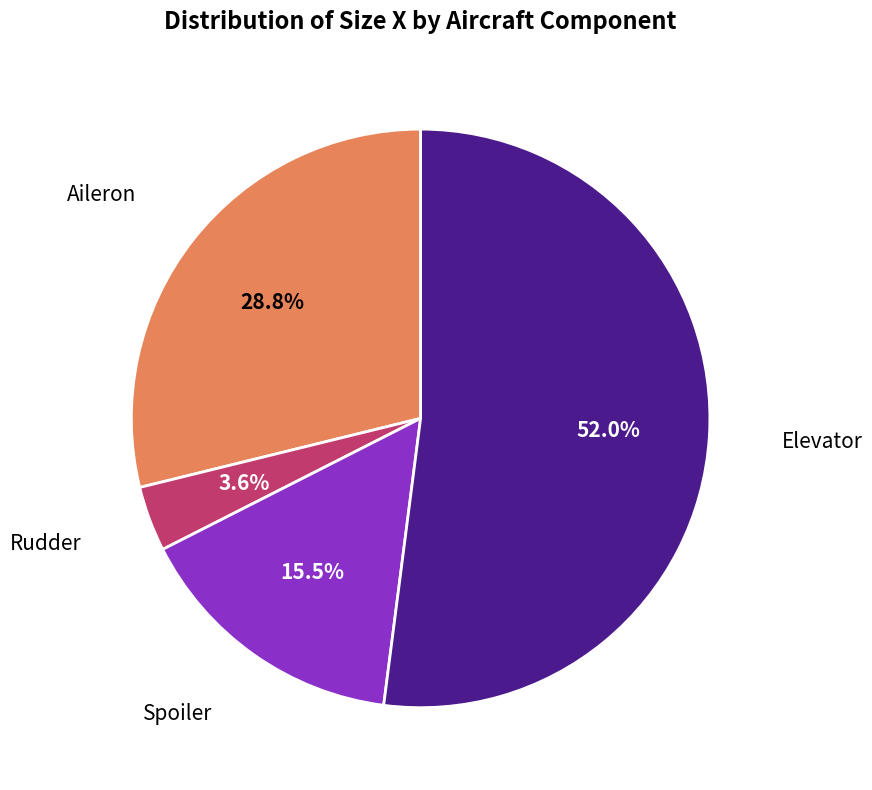

Is there any slice that represents more than half of the pie?

Yes